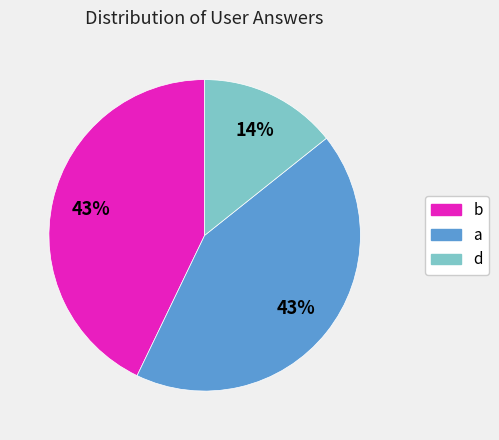

Count the number of slices in the pie.

3